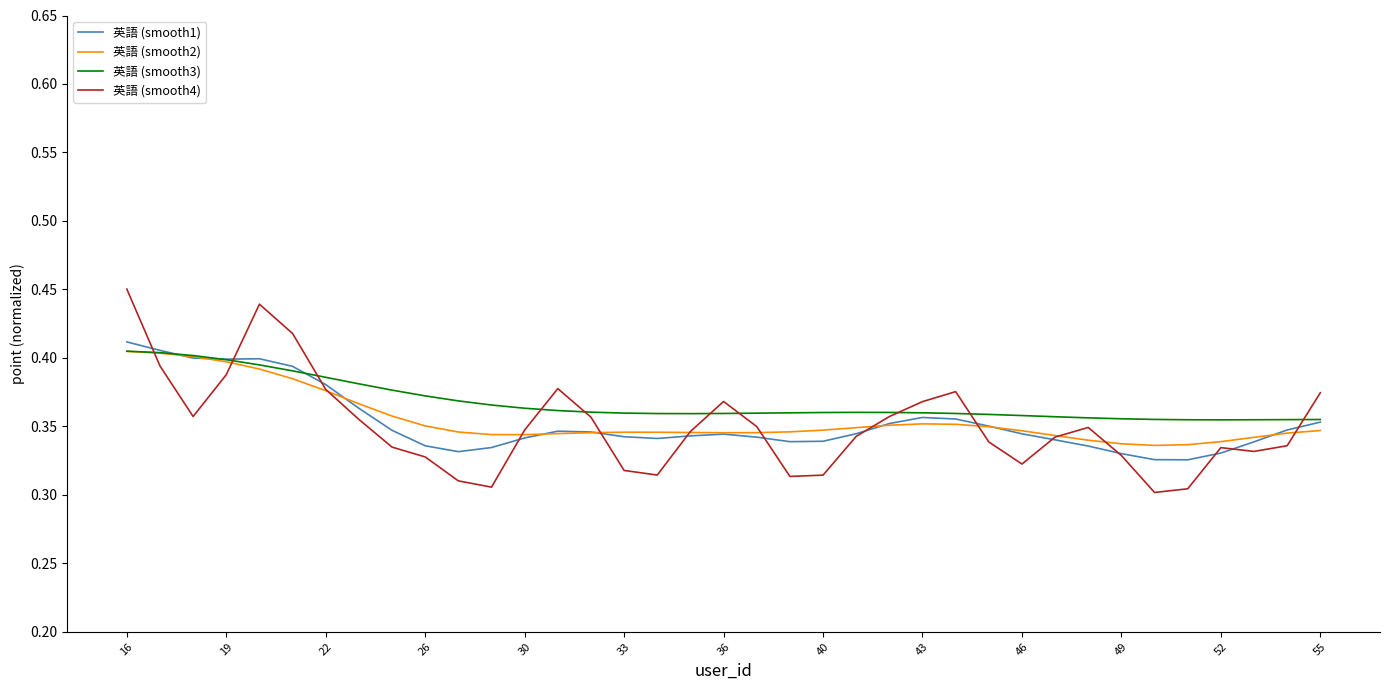

Is it true that 英語 (smooth4) equals 0.2 at 46?

False